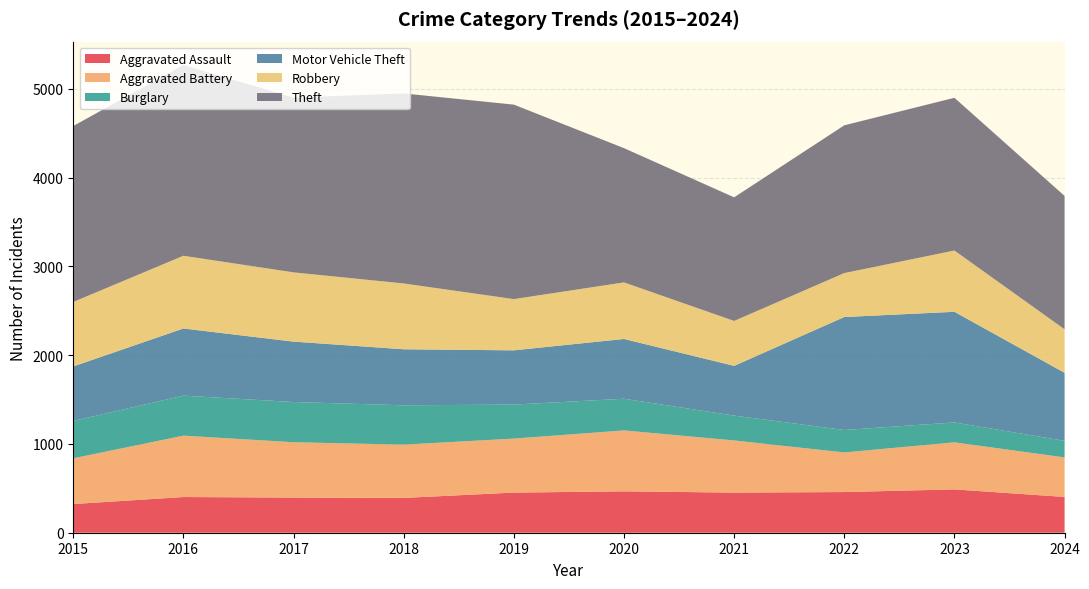

Reading right to left, what are all the values shown in this chart?

Aggravated Assault: 403	488	458	452	466	452	392	396	402	323
Aggravated Battery: 445	530	446	587	686	608	600	623	691	515
Burglary: 187	224	253	280	357	383	443	453	451	421
Motor Vehicle Theft: 766	1246	1272	560	673	611	631	680	756	614
Robbery: 490	690	495	506	637	577	741	780	819	726
Theft: 1502	1720	1664	1392	1512	2190	2140	1968	2148	1981